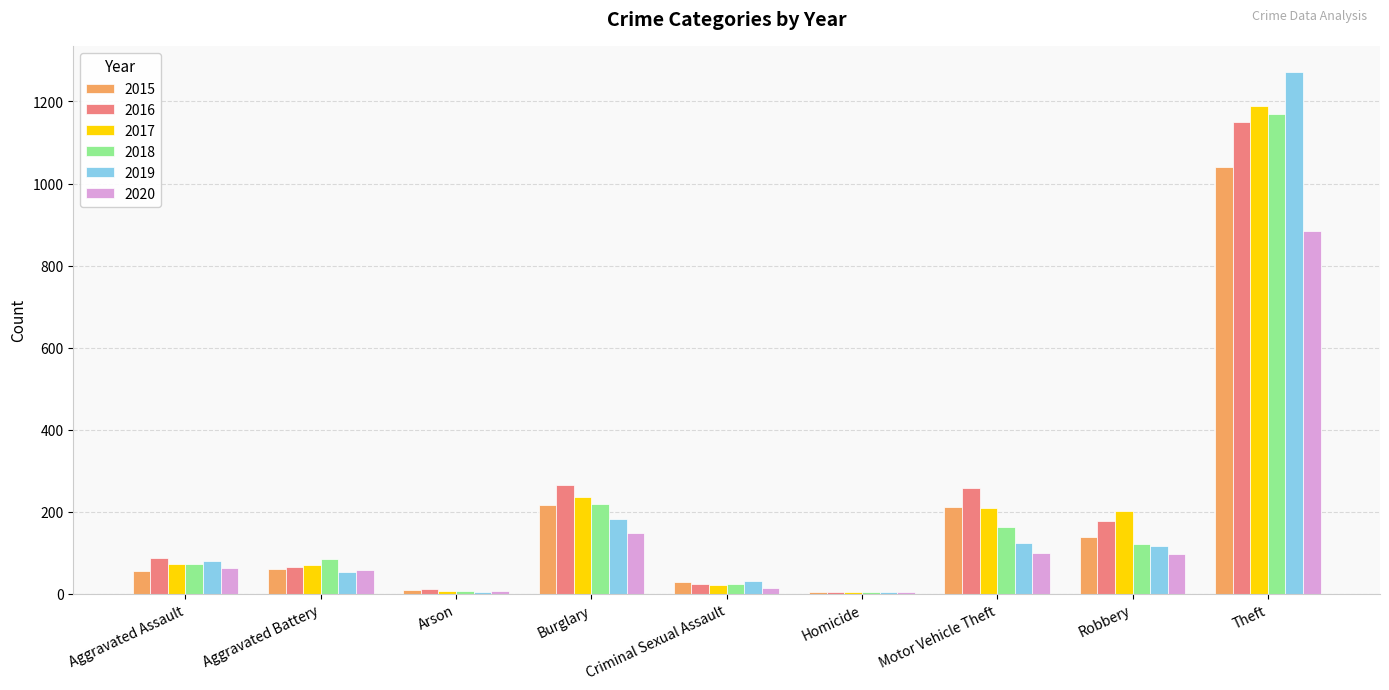

Is the value of 2015 at Aggravated Assault greater than the value of 2017 at Motor Vehicle Theft?

No